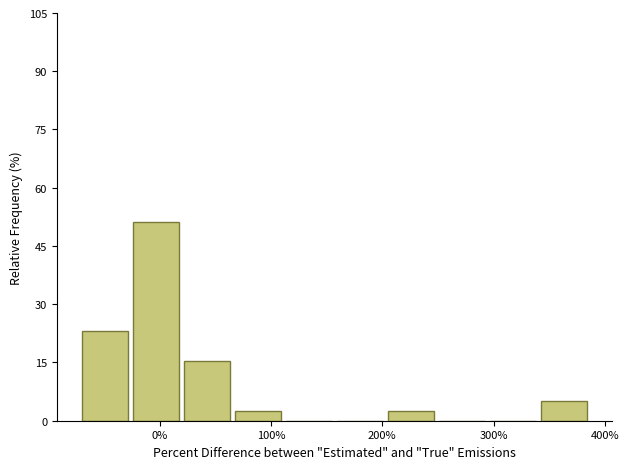

Reading left to right, list every bar in this chart as the range it spans on the x-axis followed by its height. Neither the bar edges nor the heights are printed on the chart, so give them approximately, as read against the axes.

-70 to -20: 24
-20 to 20: 52
20 to 70: 16
70 to 110: 2
110 to 160: 0
160 to 210: 0
210 to 250: 2
250 to 300: 0
300 to 340: 0
340 to 390: 6